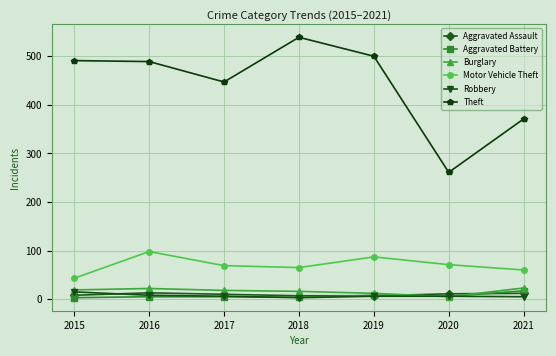

What is the maximum value for Theft?

539